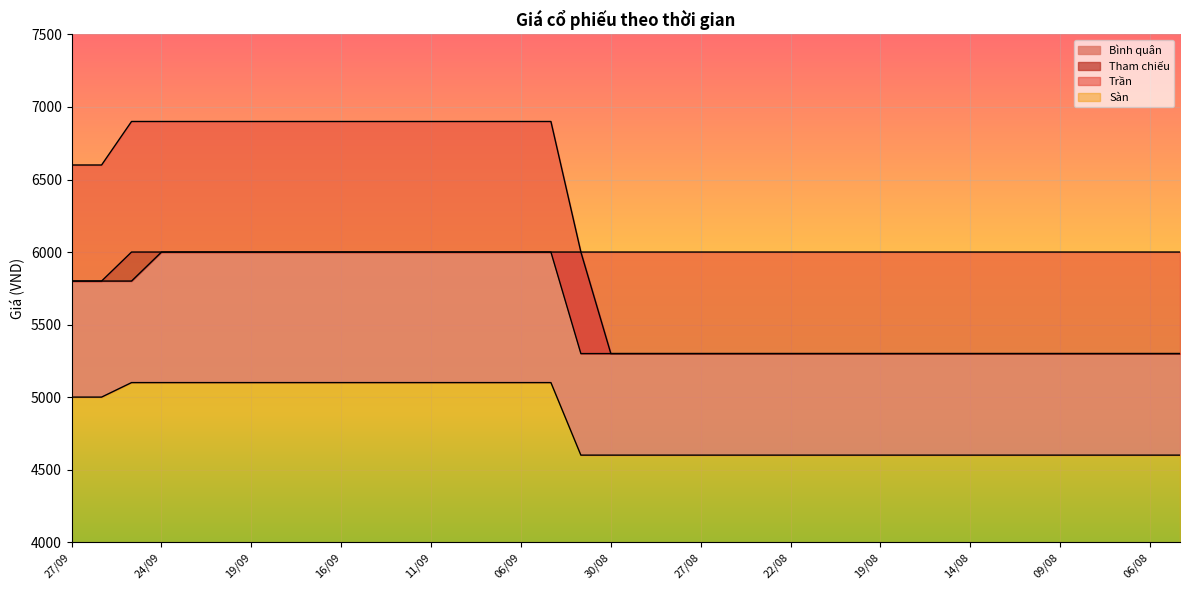

True or false: Bình quân and Tham chiếu cross at least once.

False